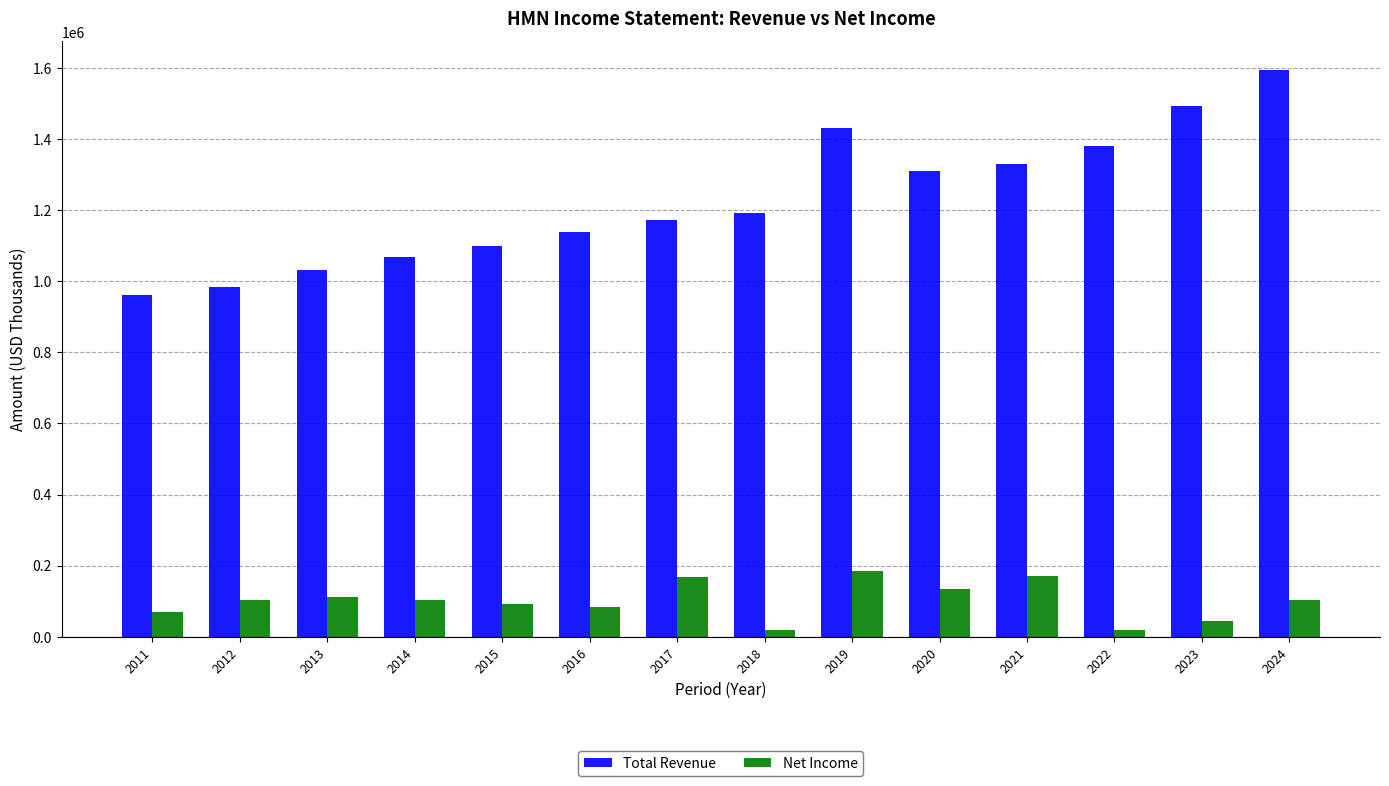

What is the highest value of the Total Revenue series?

1595200